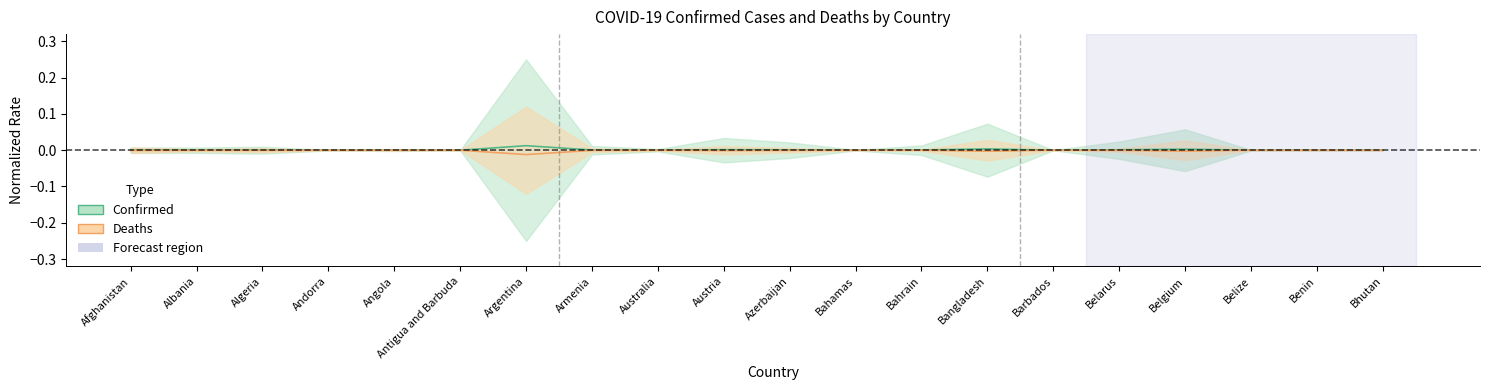

How many lines are shown in the chart?

2